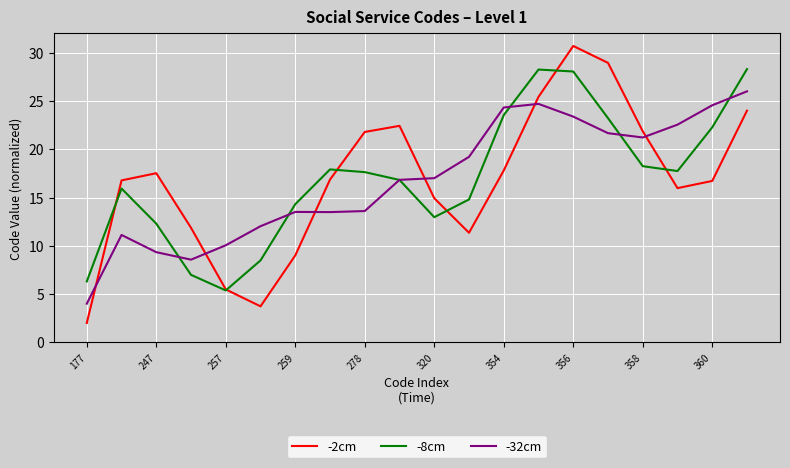

What is the minimum value for -32cm?

4.0